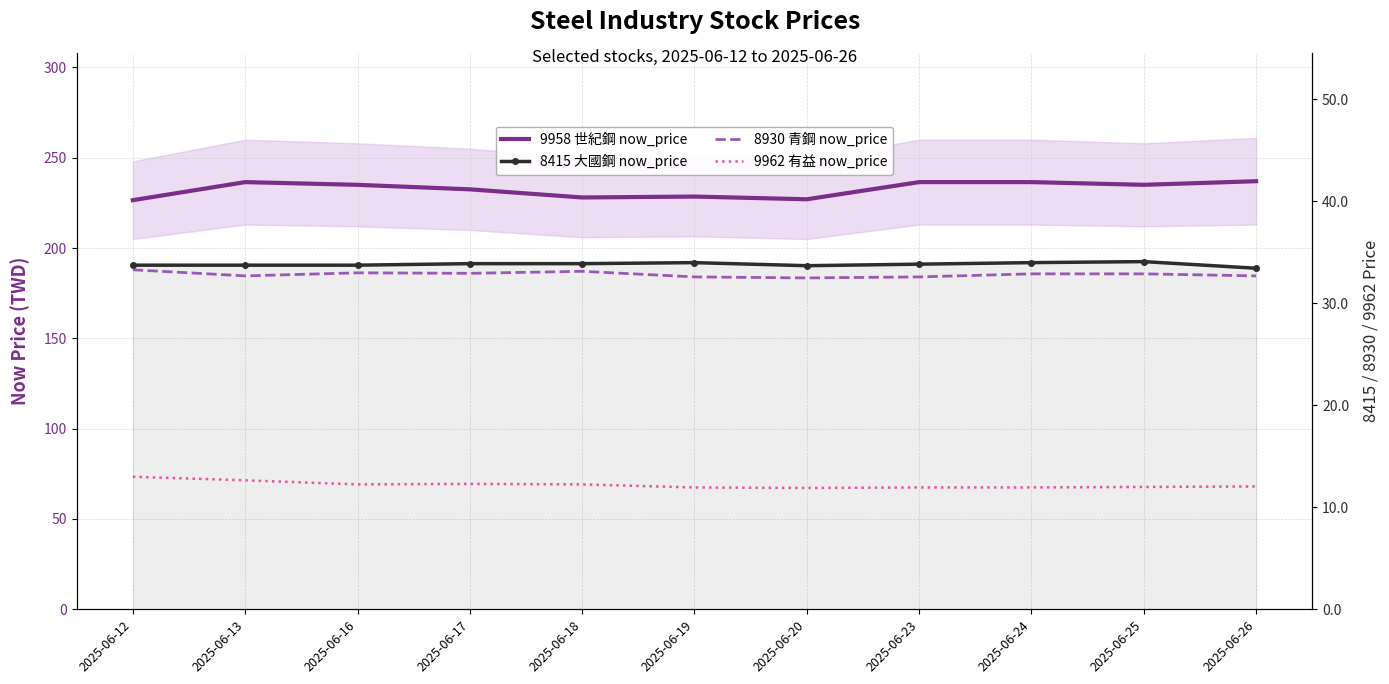

Is this an area chart (filled region under the line)?

No